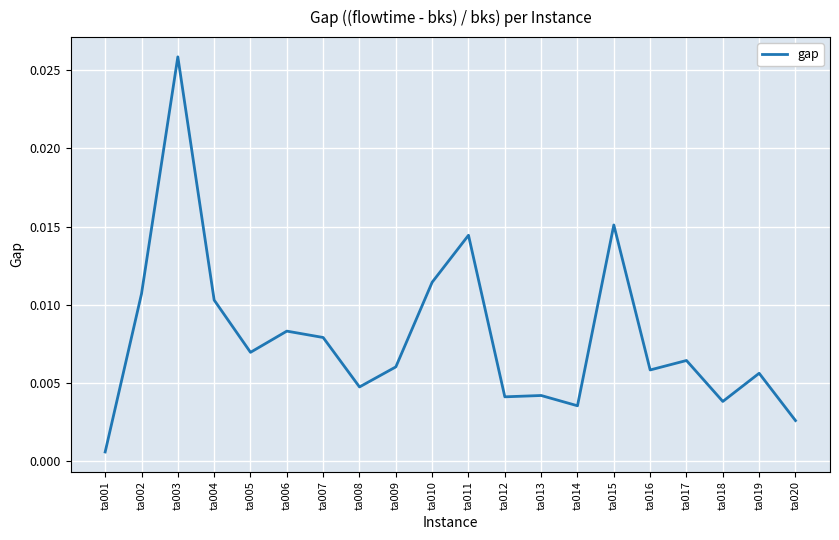

What is the sum of all values?

0.2